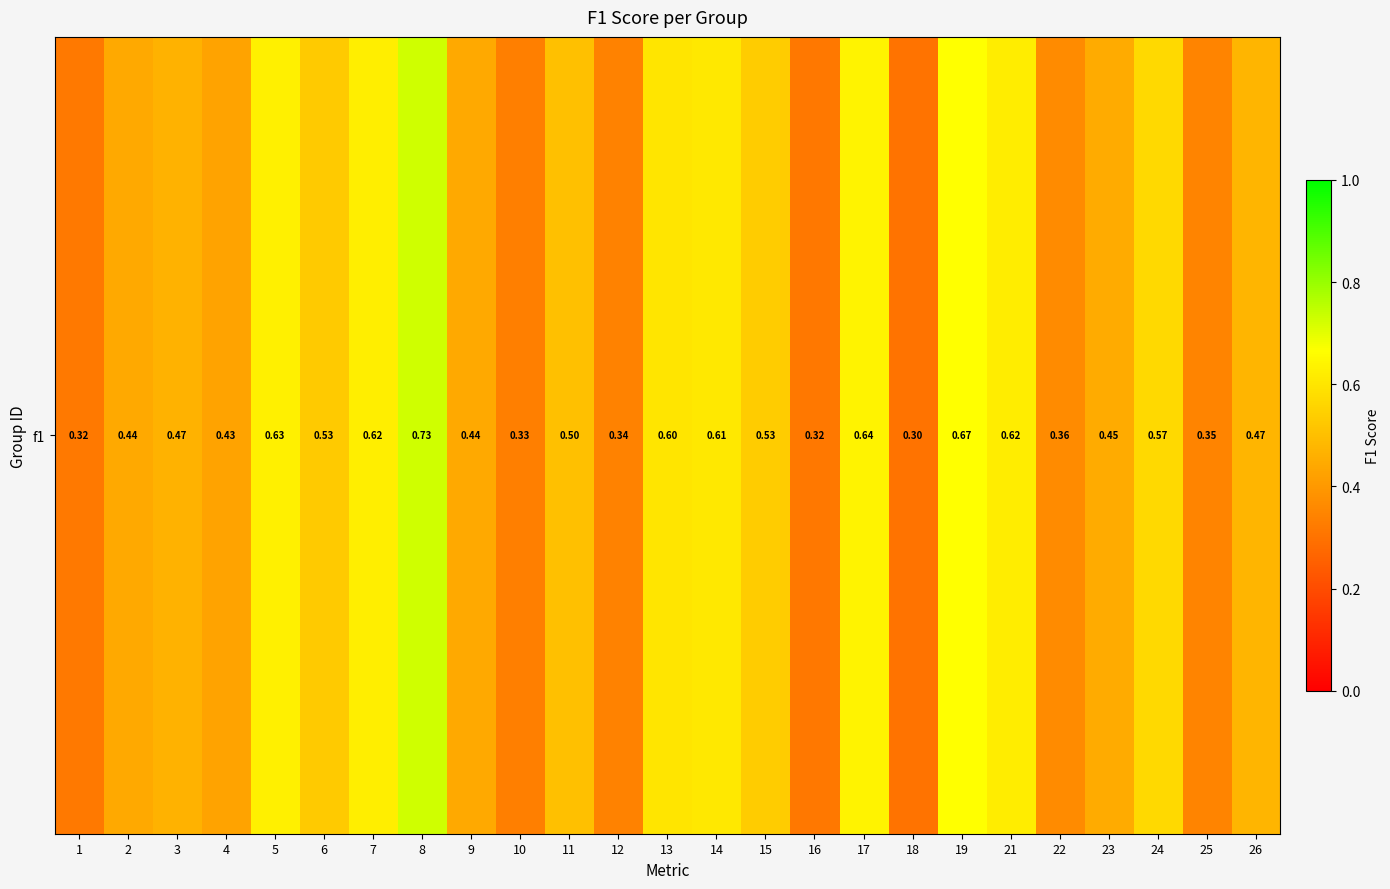

True or false: the data shows 1.1 at 7.

False